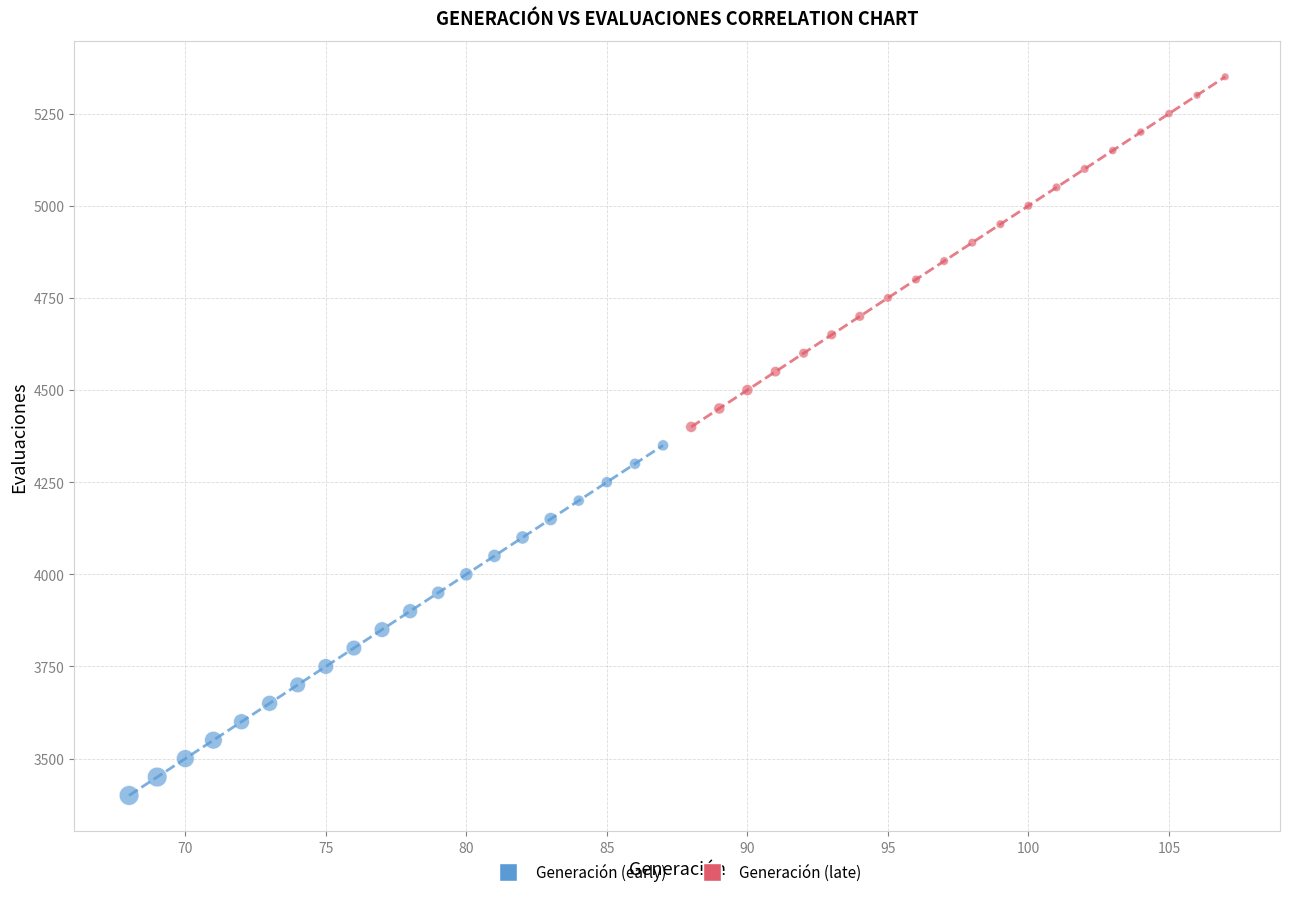

What are all the series names shown in the legend?

Generación (early), Generación (late)